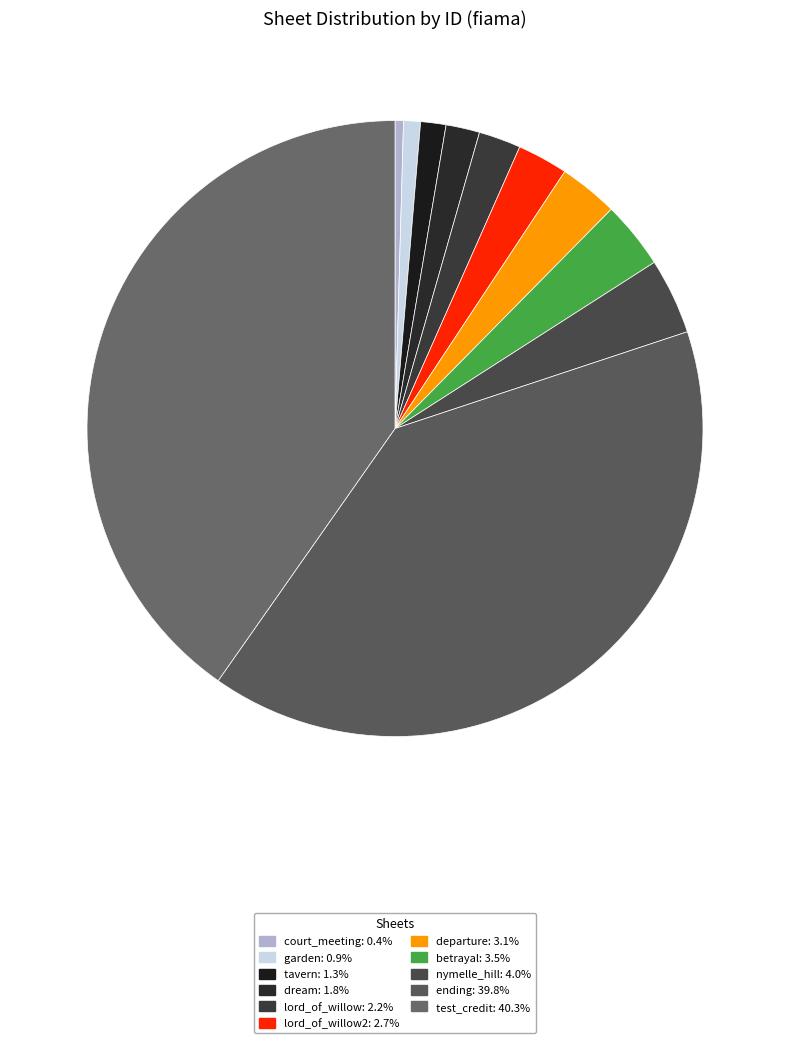

Rank the categories by value from highest to lowest.

test_credit, ending, nymelle_hill, betrayal, departure, lord_of_willow2, lord_of_willow, dream, tavern, garden, court_meeting